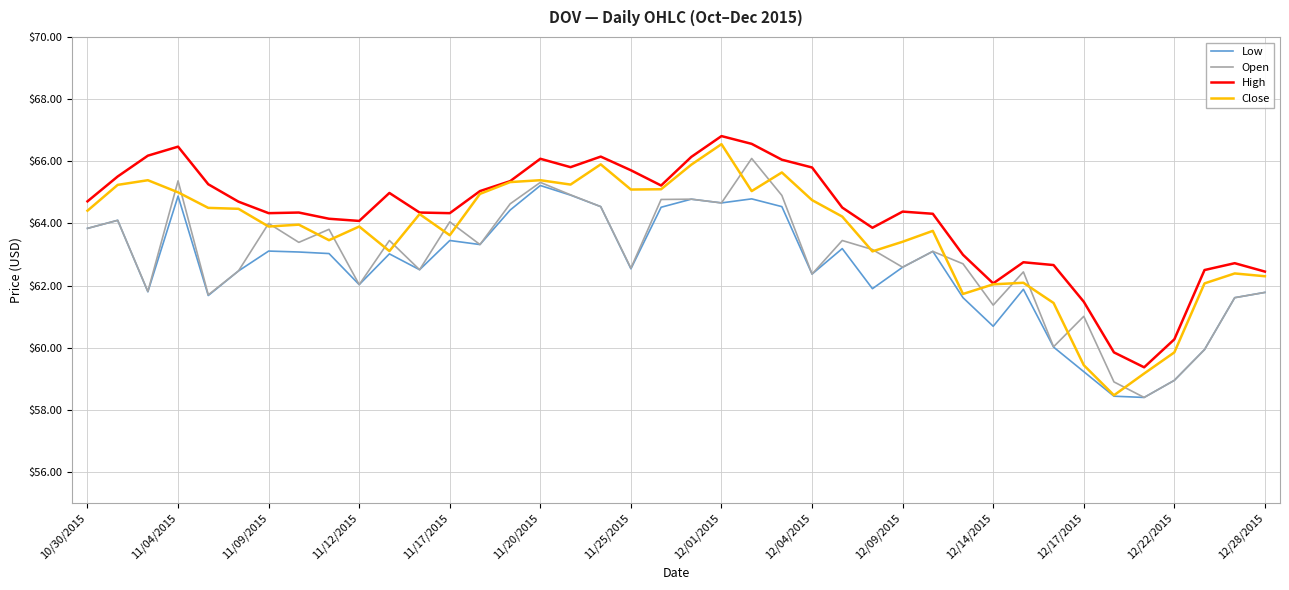

Is this an area chart (filled region under the line)?

No